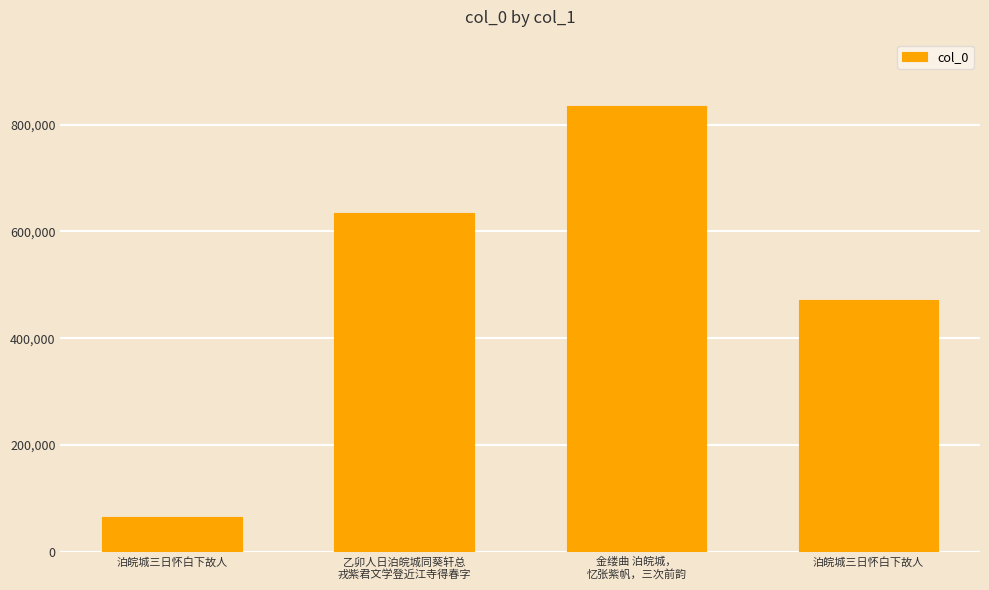

Which has a higher value, 乙卯人日泊皖城同葵轩总
戎紫君文学登近江寺得春字 or 泊皖城三日怀白下故人?

乙卯人日泊皖城同葵轩总
戎紫君文学登近江寺得春字